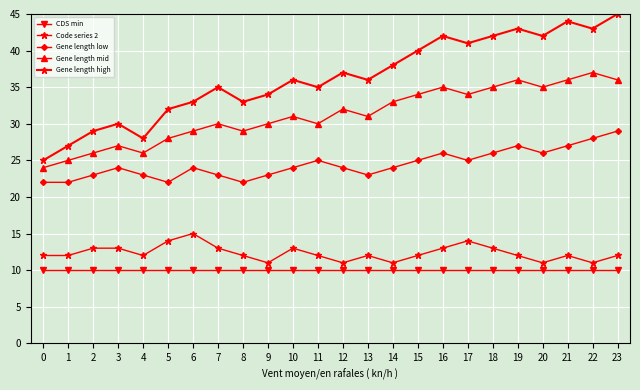

How many lines are shown in the chart?

5